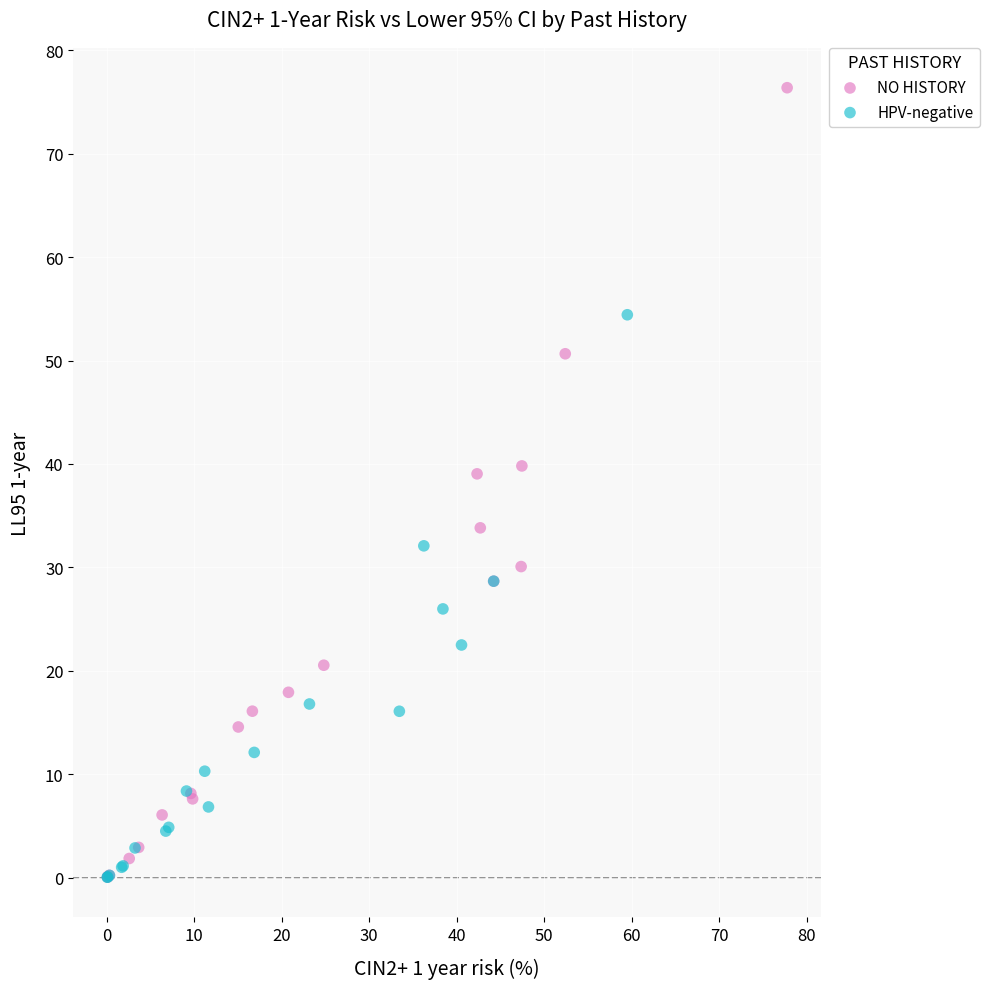

Which series contains the highest Y value?

NO HISTORY